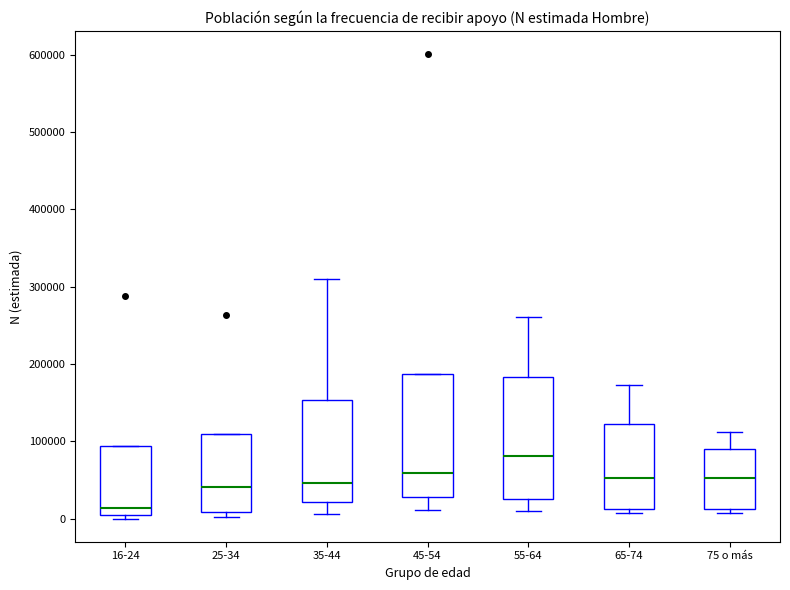

Reading left to right, transcribe this box plot: for each box, give where its median line is, the range the box spans, and where its two whiskers end, as read against the y-axis. The values are not printed on the chart, so give them approximately, as read against the axis.

16-24: median 10000, box 0 to 90000, whiskers 0 (just below the box's lower edge) to 90000
25-34: median 40000, box 10000 to 110000, whiskers 0 to 110000
35-44: median 50000, box 20000 to 150000, whiskers 10000 to 310000
45-54: median 60000, box 30000 to 190000, whiskers 10000 to 190000
55-64: median 80000, box 30000 to 180000, whiskers 10000 to 260000
65-74: median 50000, box 10000 to 120000, whiskers 10000 (just below the box's lower edge) to 170000
75 o más: median 50000, box 10000 to 90000, whiskers 10000 (just below the box's lower edge) to 110000